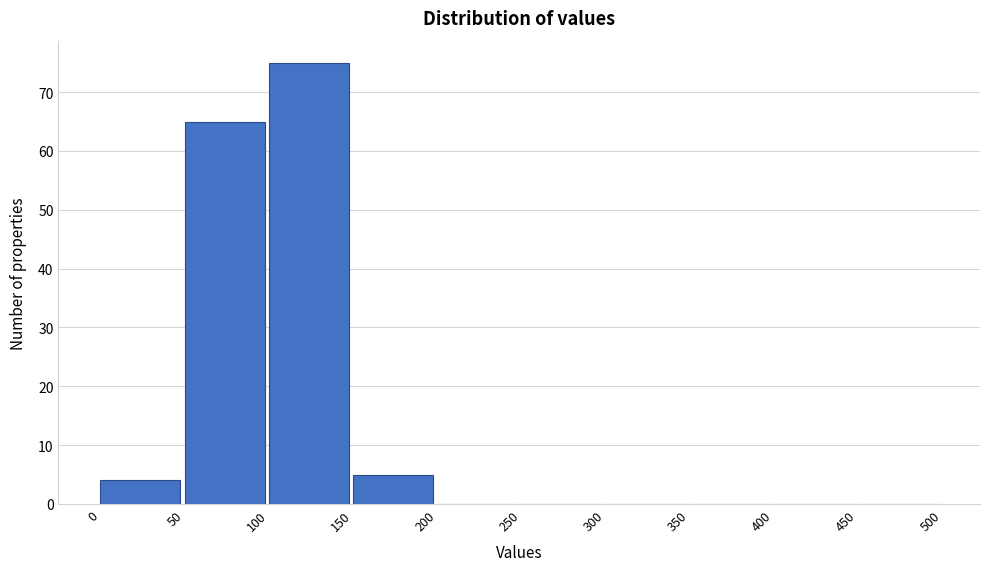

Reading left to right, transcribe this chart: for each bar, give the range it covers on the x-axis and its height. The values are not printed on the chart, so give them approximately, as read against the axis.

0 to 50: 4
50 to 100: 65
100 to 150: 75
150 to 200: 5
200 to 250: 0
250 to 300: 0
300 to 350: 0
350 to 400: 0
400 to 450: 0
450 to 500: 0